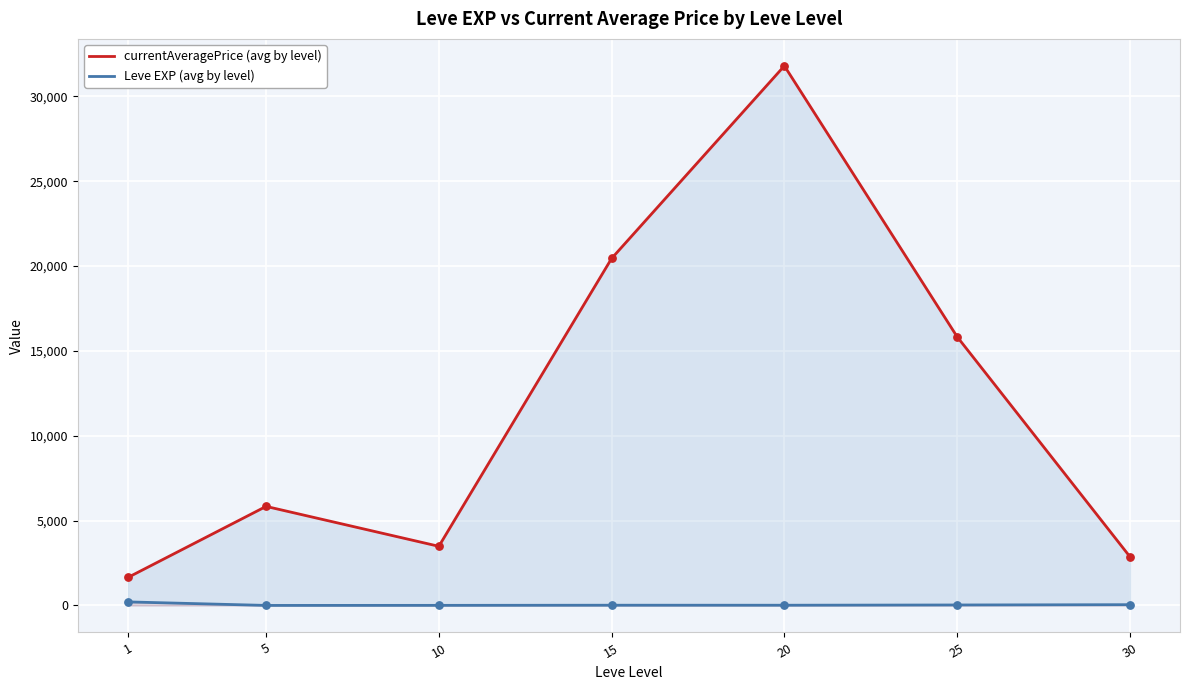

Which series reaches the minimum Y coordinate?

Leve EXP (avg by level)